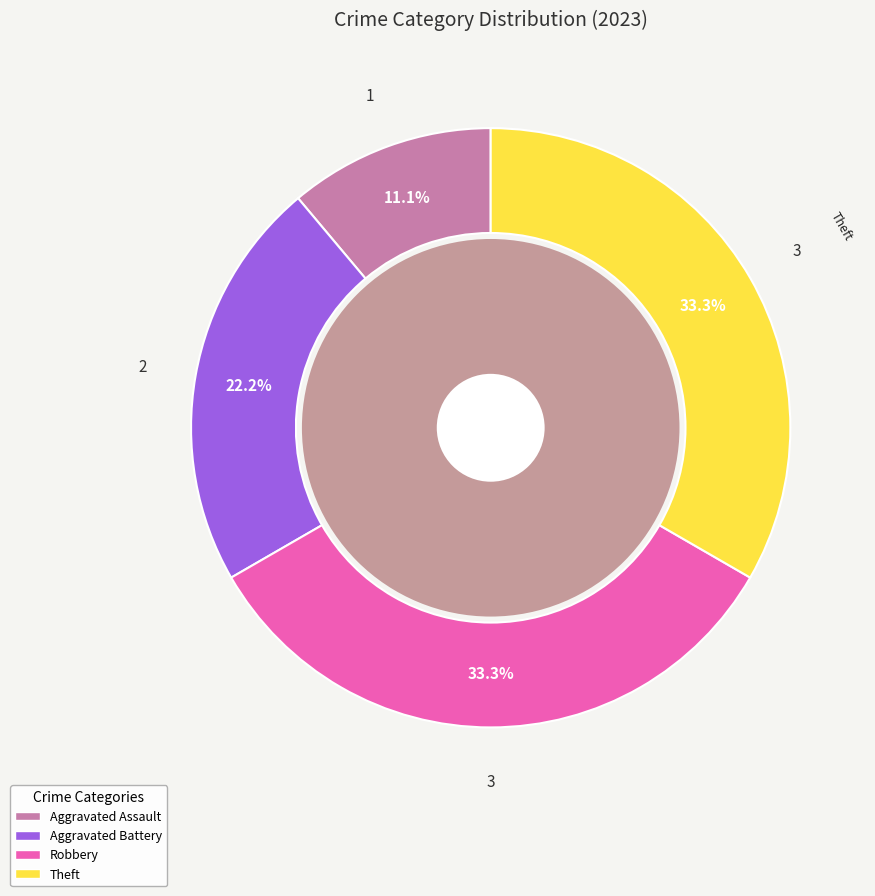

How many segments does this pie chart have?

4